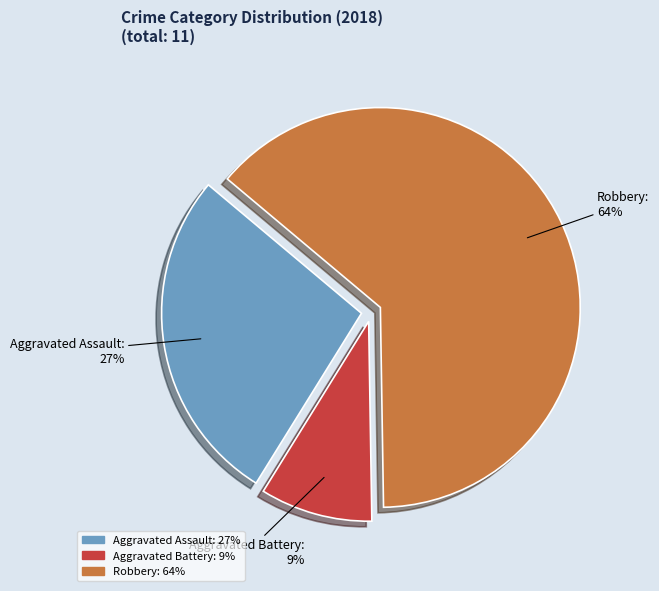

How many slices are in this pie chart?

3